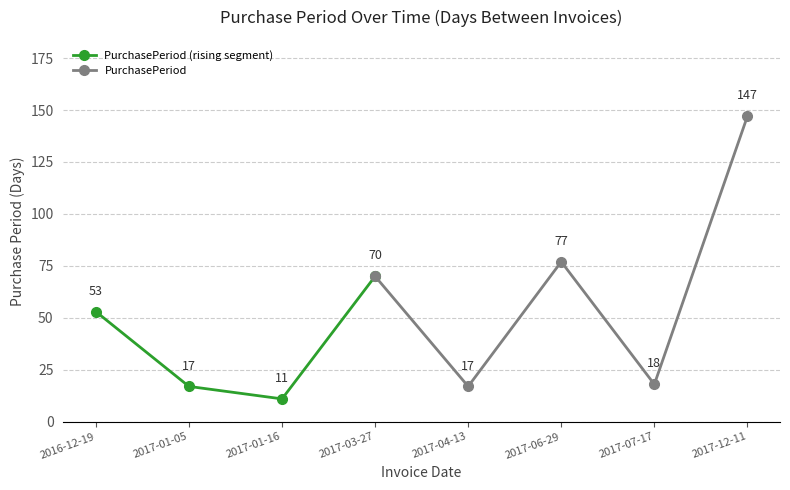

What position from the left is 2017-03-27?

4